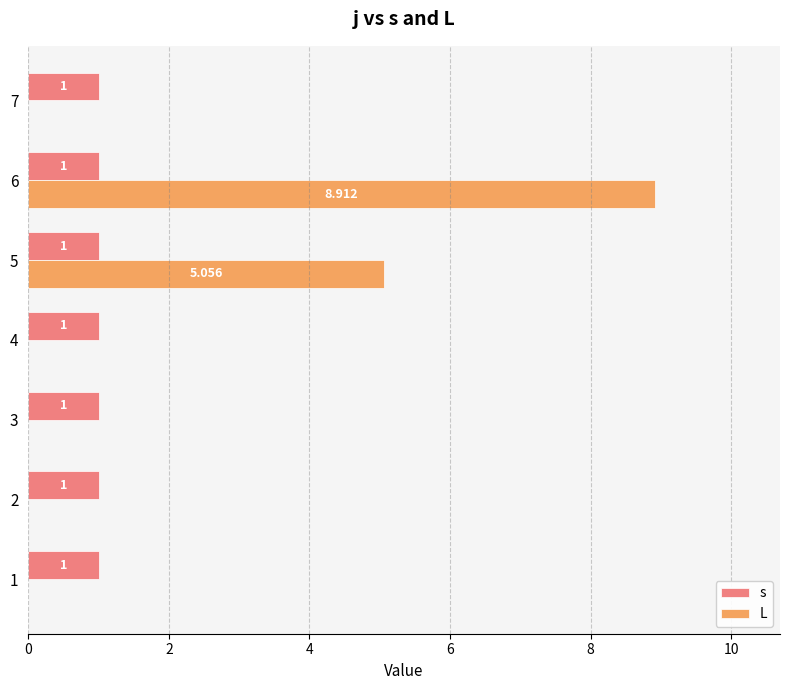

Which series has the largest total across all categories?

L